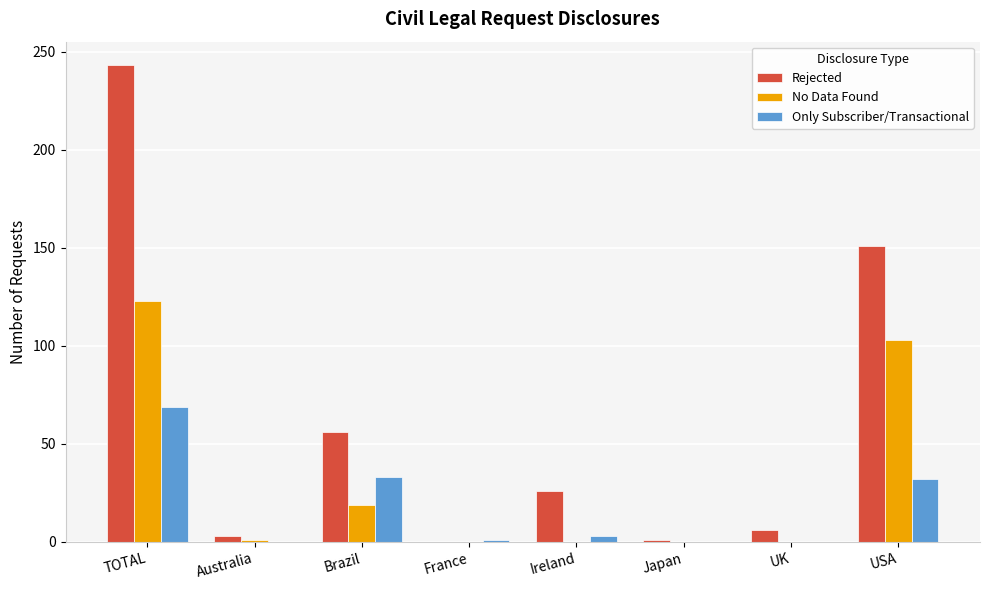

Is it true that Rejected equals 243 at TOTAL?

True